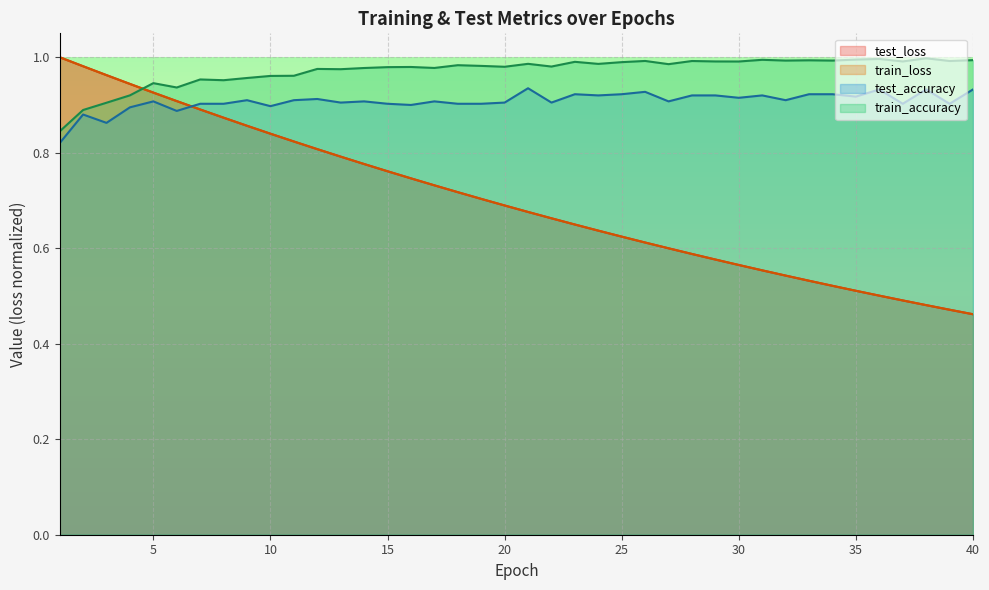

Where is train_loss nearest to the value 0?

40